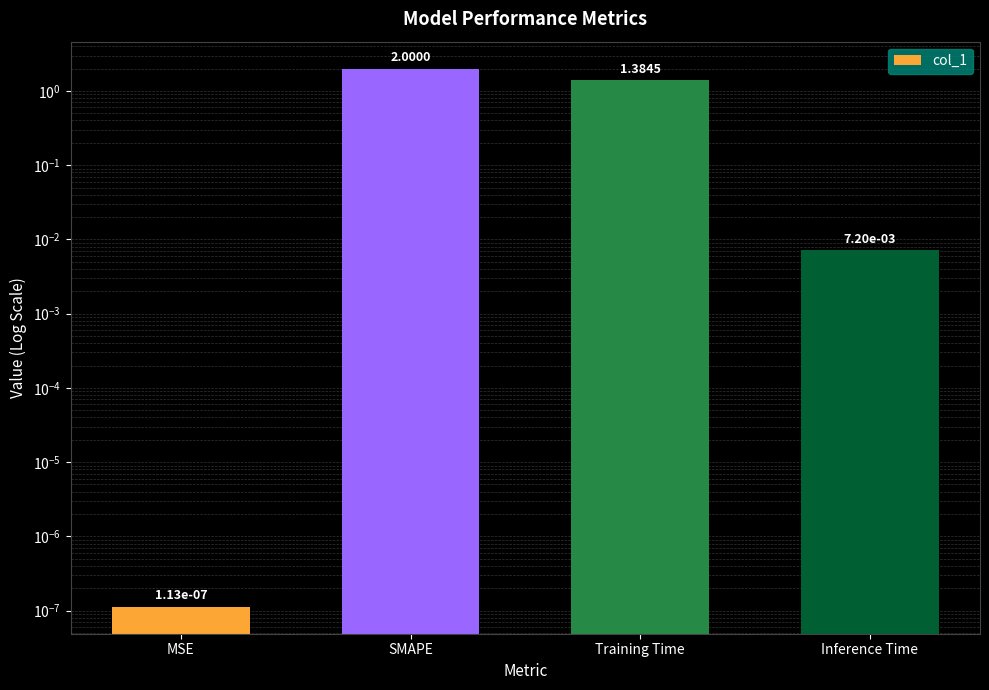

Reading right to left, list all the values displayed in this chart.

Inference Time=0.0	Training Time=1.4	SMAPE=2.0	MSE=0.0